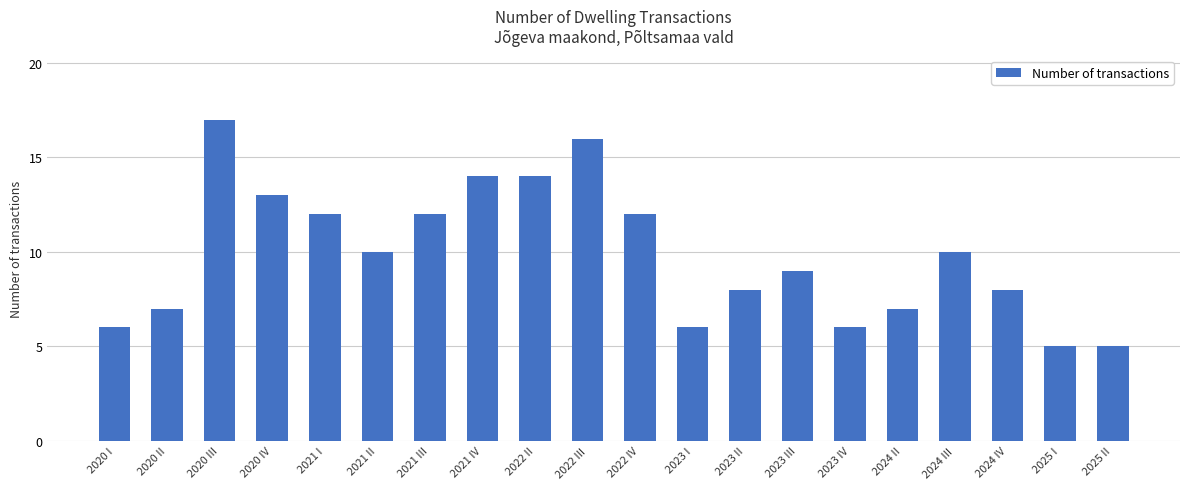

True or false: the data shows 11 at 2024 IV.

False